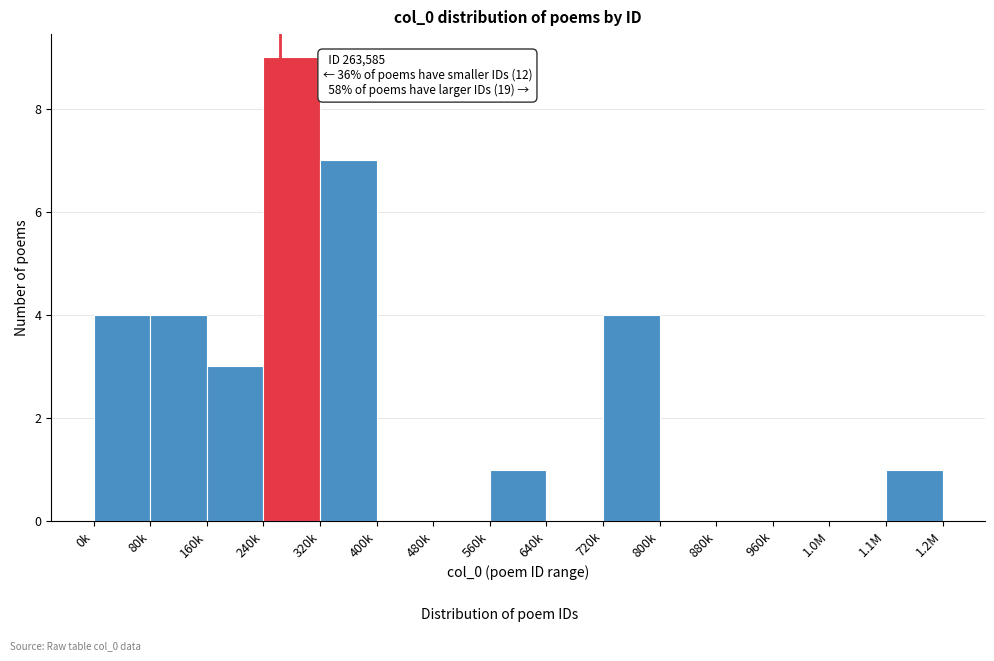

Reading left to right, extract all data points from this chart.

0k=4	80k=4	160k=3	240k=9	320k=7	400k=0	480k=0	560k=1	640k=0	720k=4	800k=0	880k=0	960k=0	1.0M=0	1.1M=1